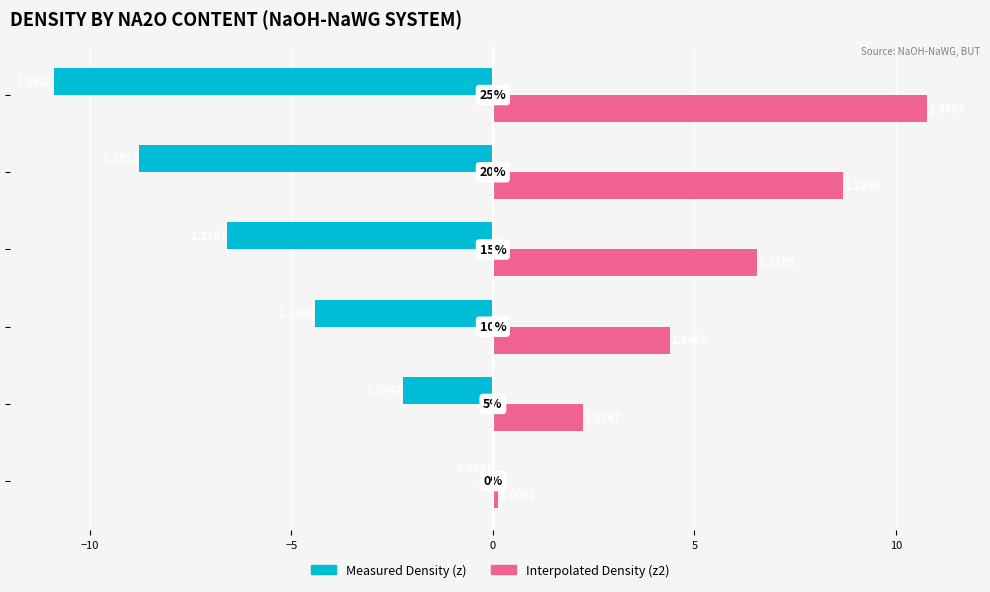

What are all the series names shown in the legend?

Measured Density (z), Interpolated Density (z2)